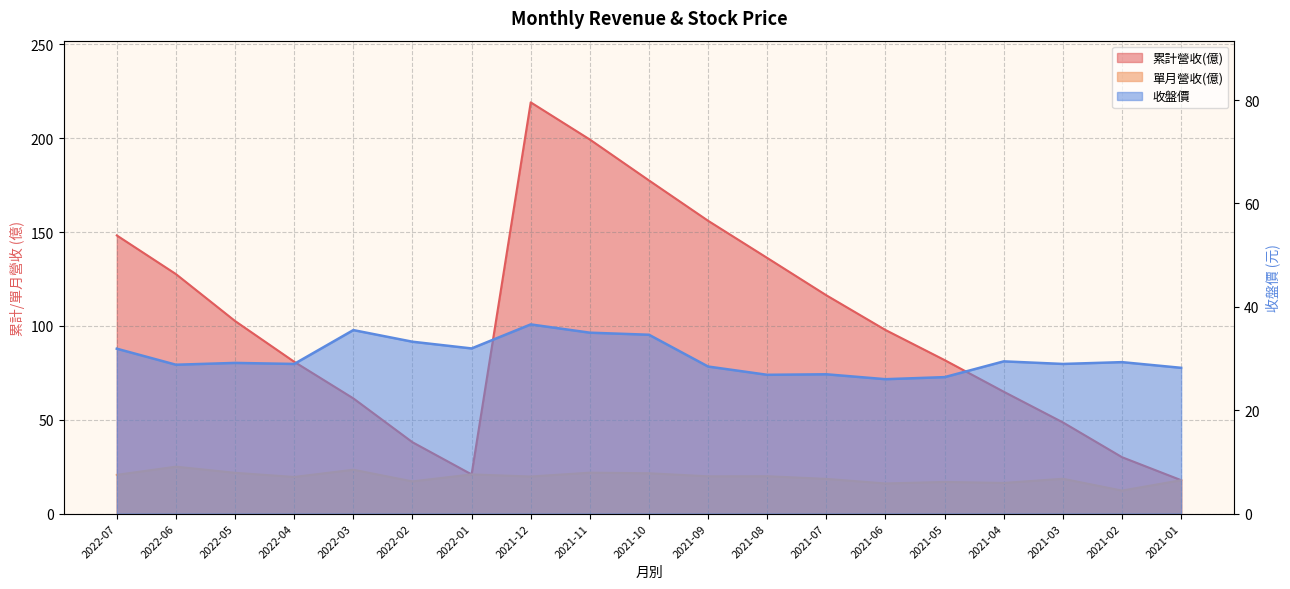

Reading left to right, list all the values displayed in this chart.

累計營收(億): 2022-07=148.2	2022-06=127.6	2022-05=102.6	2022-04=80.9	2022-03=61.4	2022-02=38.0	2022-01=20.9	2021-12=219.1	2021-11=199.3	2021-10=177.5	2021-09=156.0	2021-08=136.2	2021-07=116.3	2021-06=97.8	2021-05=81.8	2021-04=64.9	2021-03=48.6	2021-02=30.0	2021-01=17.8
單月營收(億): 2022-07=20.6	2022-06=25.0	2022-05=21.7	2022-04=19.5	2022-03=23.4	2022-02=17.1	2022-01=20.9	2021-12=19.8	2021-11=21.8	2021-10=21.5	2021-09=19.9	2021-08=19.9	2021-07=18.5	2021-06=16.0	2021-05=16.9	2021-04=16.3	2021-03=18.6	2021-02=12.2	2021-01=17.8
收盤價: 2022-07=31.9	2022-06=28.8	2022-05=29.1	2022-04=28.9	2022-03=35.5	2022-02=33.2	2022-01=31.9	2021-12=36.6	2021-11=35.0	2021-10=34.6	2021-09=28.4	2021-08=26.9	2021-07=26.9	2021-06=26.0	2021-05=26.4	2021-04=29.4	2021-03=28.9	2021-02=29.3	2021-01=28.2